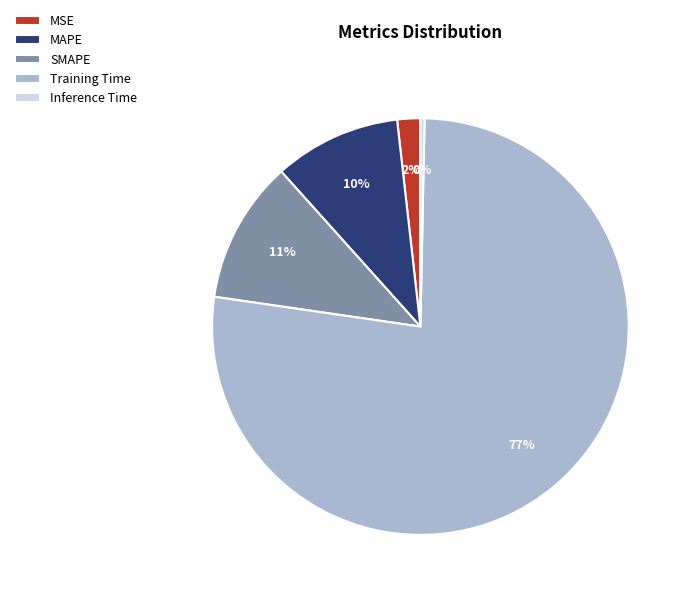

True or false: SMAPE accounts for 11% of the total.

True